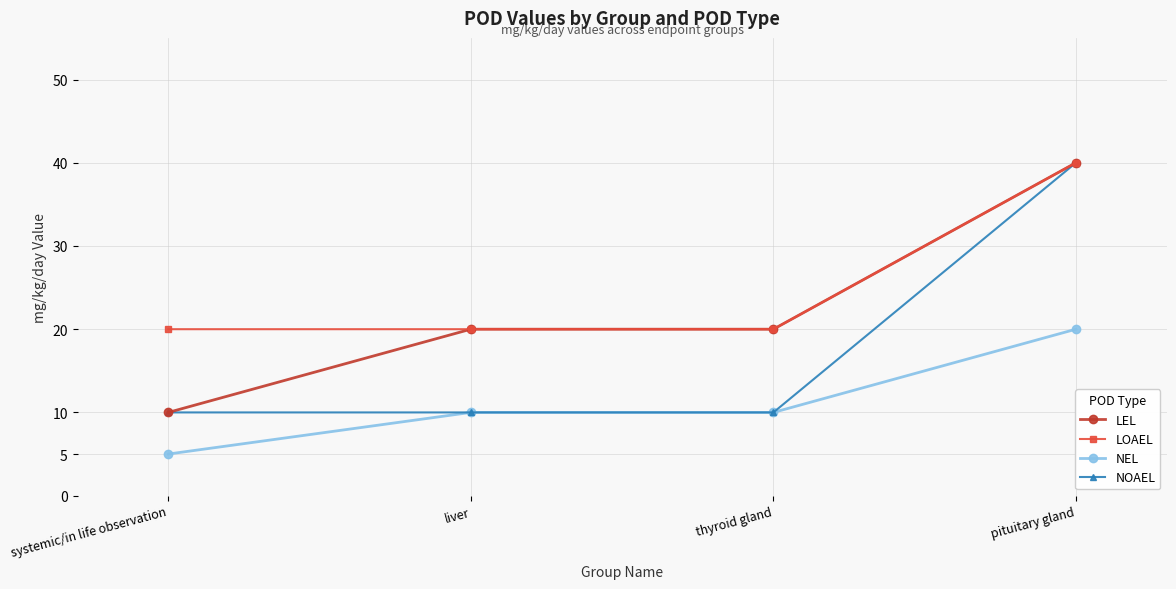

What is the average value of the NOAEL series?

18